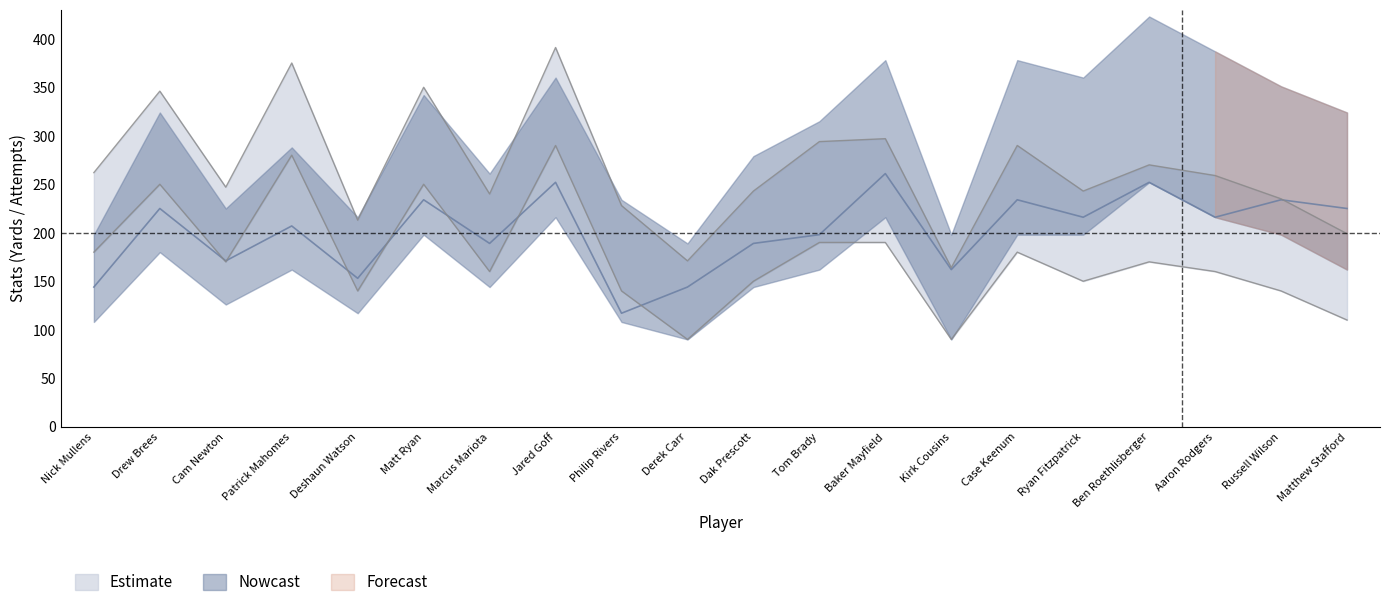

At which category does the chart reach its minimum across all series?

Derek Carr